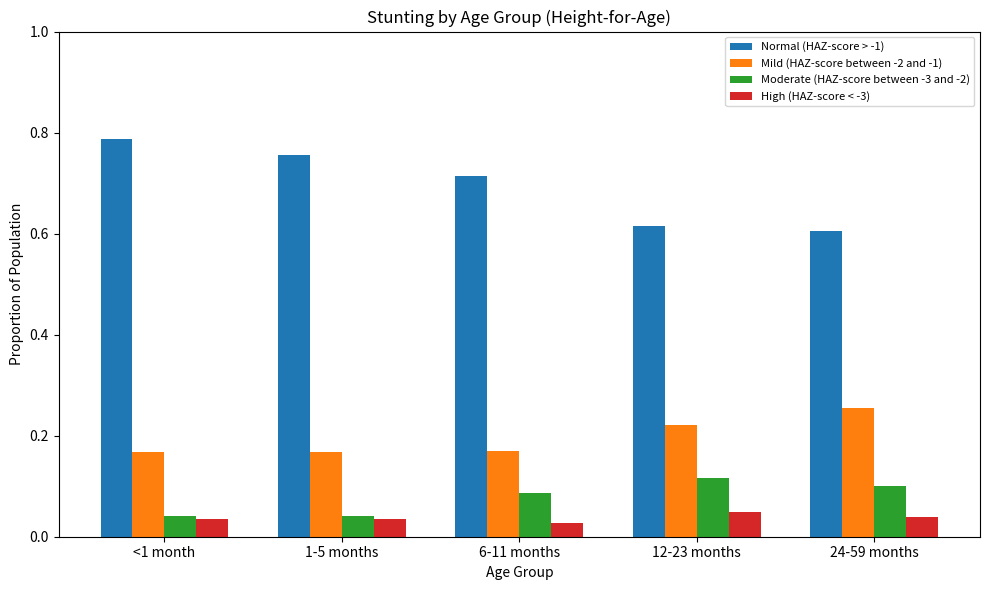

What is the total value across all series at <1 month?

1.0